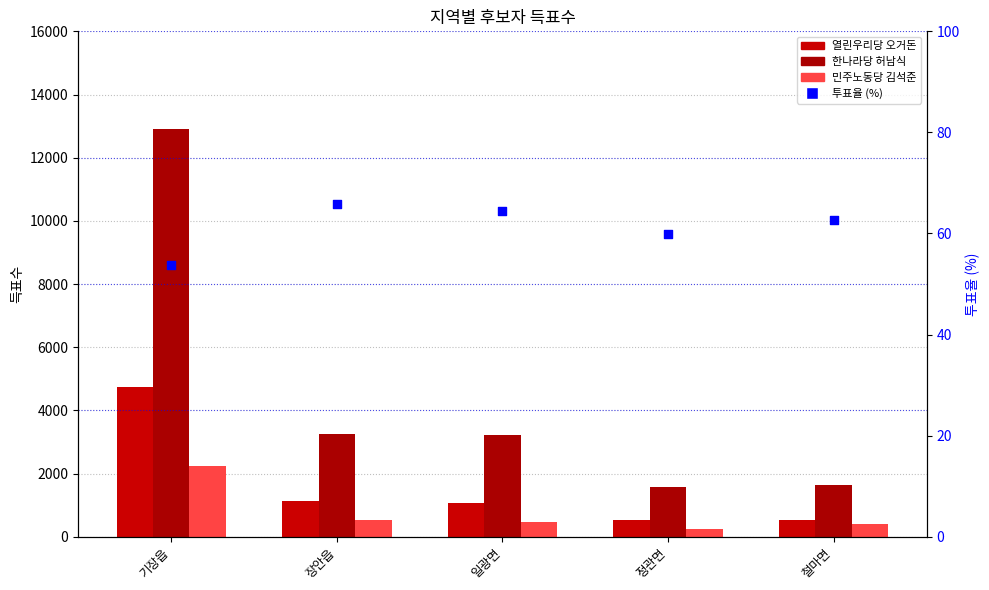

Which series has the largest Y range (max minus min)?

한나라당 허남식